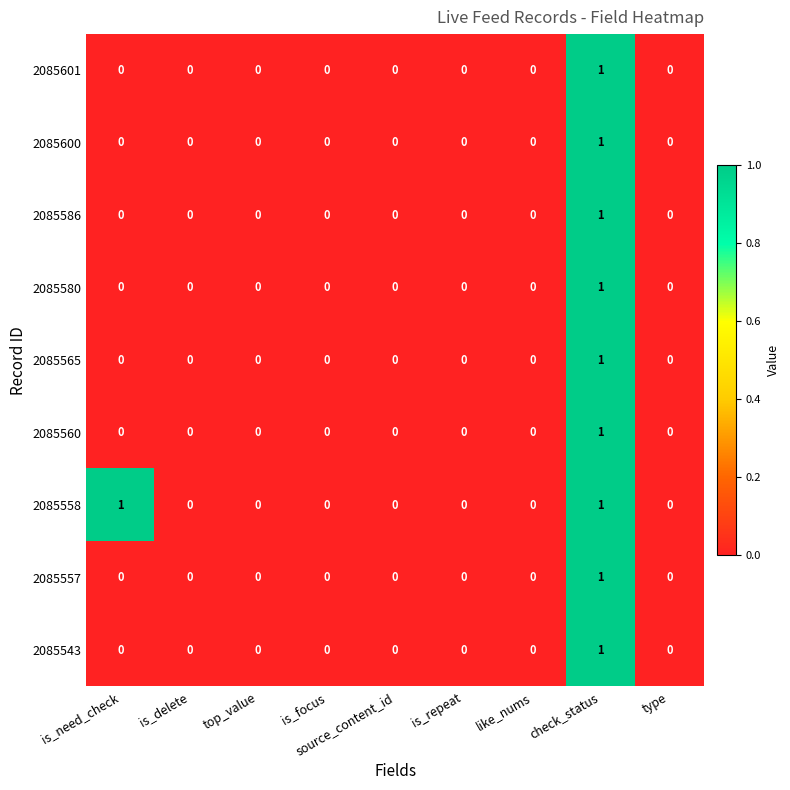

How many 2085558 values are between 0 and 1?

9